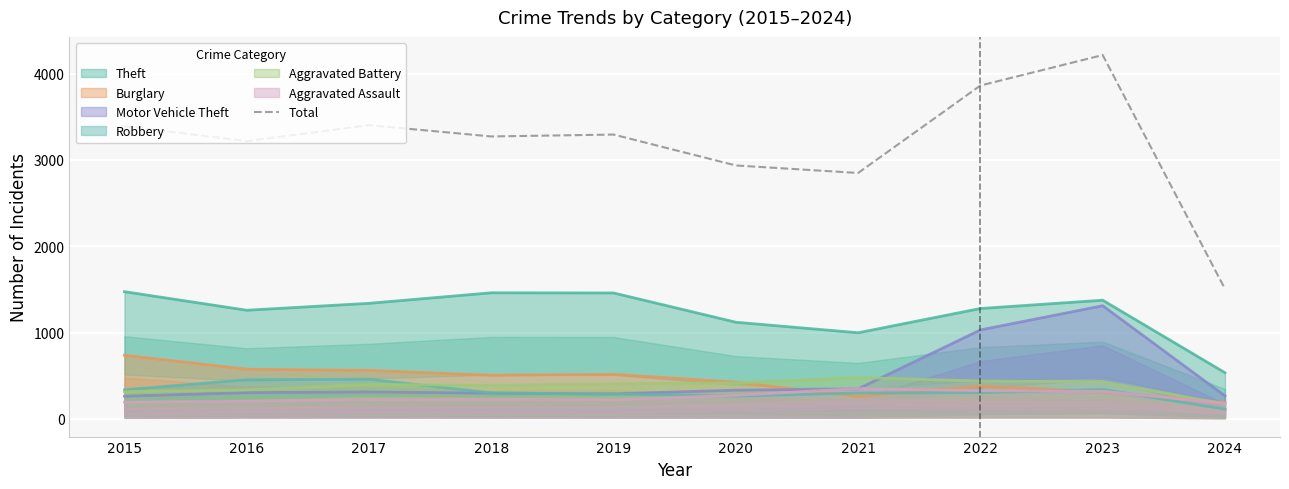

What is the sum of the values at 2023 and 2019?

7509